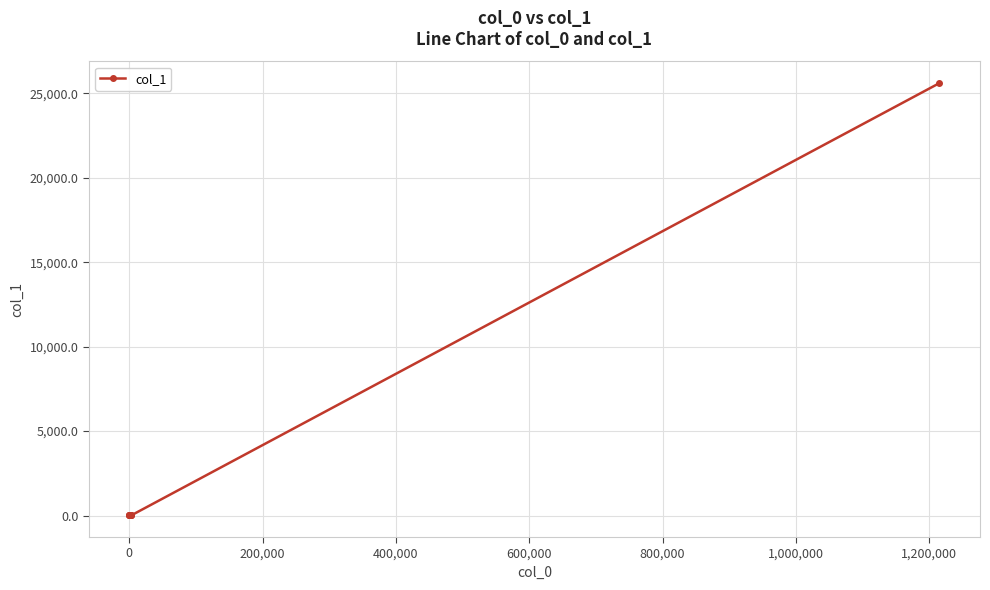

What is the sum of all values?

25787.8